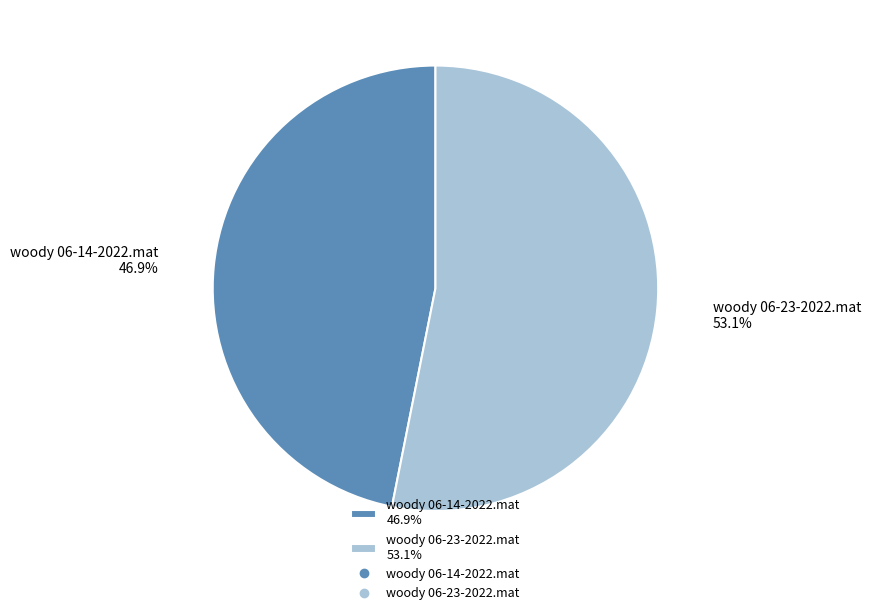

To the nearest percent, what is the difference between the largest and smallest slice percentages?

6%